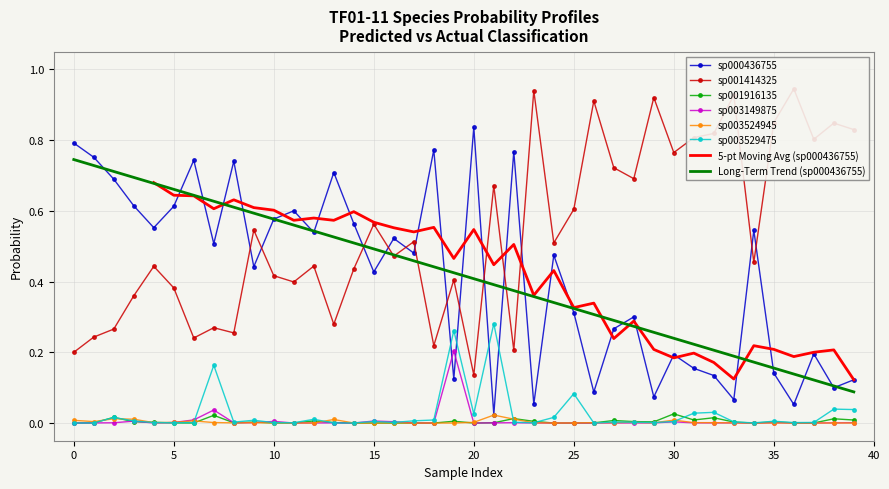

True or false: s__TF01-11 sp000436755 and s__TF01-11 sp001916135 intersect in this chart.

False